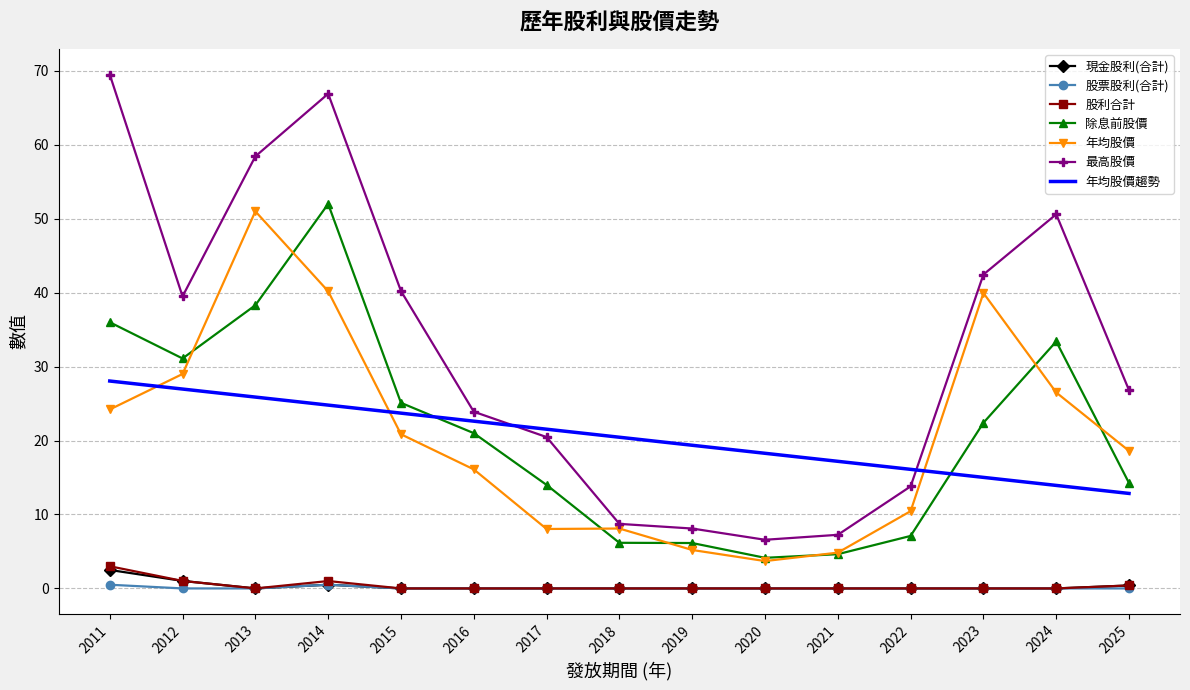

Reading left to right, transcribe all the data shown in this chart.

現金股利(合計): 2011=2.5	2012=1.0	2013=0.0	2014=0.5	2015=0.0	2016=0.0	2017=0.0	2018=0.0	2019=0.0	2020=0.0	2021=0.0	2022=0.0	2023=0.0	2024=0.0	2025=0.4
股票股利(合計): 2011=0.5	2012=0.0	2013=0.0	2014=0.5	2015=0.0	2016=0.0	2017=0.0	2018=0.0	2019=0.0	2020=0.0	2021=0.0	2022=0.0	2023=0.0	2024=0.0	2025=0.0
股利合計: 2011=3.0	2012=1.0	2013=0.0	2014=1.0	2015=0.0	2016=0.0	2017=0.0	2018=0.0	2019=0.0	2020=0.0	2021=0.0	2022=0.0	2023=0.0	2024=0.0	2025=0.4
除息前股價: 2011=36.0	2012=31.1	2013=38.3	2014=52.0	2015=25.1	2016=21.0	2017=14.0	2018=6.2	2019=6.1	2020=4.1	2021=4.6	2022=7.1	2023=22.4	2024=33.4	2025=14.2
年均股價: 2011=24.2	2012=29.0	2013=51.0	2014=40.2	2015=20.9	2016=16.1	2017=8.0	2018=8.1	2019=5.2	2020=3.7	2021=4.8	2022=10.4	2023=40.0	2024=26.5	2025=18.6
最高股價: 2011=69.5	2012=39.5	2013=58.4	2014=66.9	2015=40.2	2016=23.9	2017=20.5	2018=8.7	2019=8.1	2020=6.6	2021=7.2	2022=13.8	2023=42.5	2024=50.6	2025=26.8